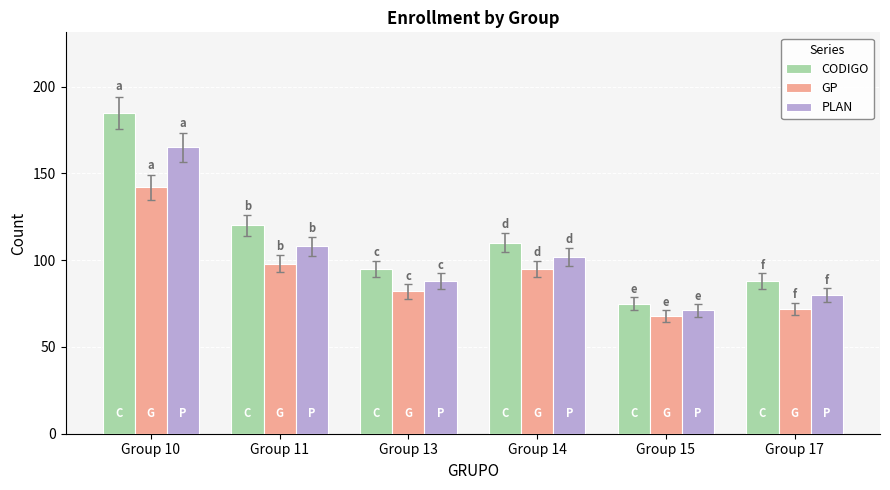

Is it true that CODIGO equals 95 at Group 13?

True